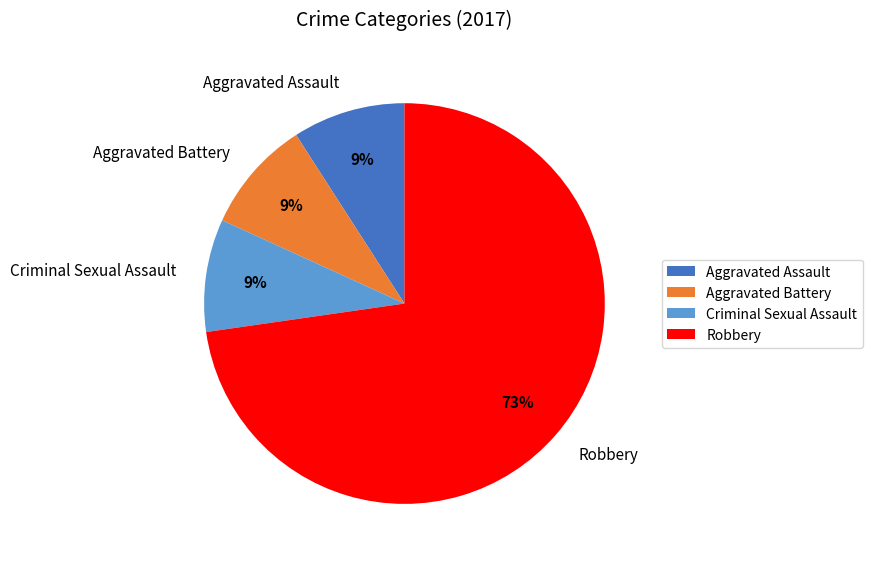

Combined, do Robbery and Aggravated Battery account for over 50%?

Yes